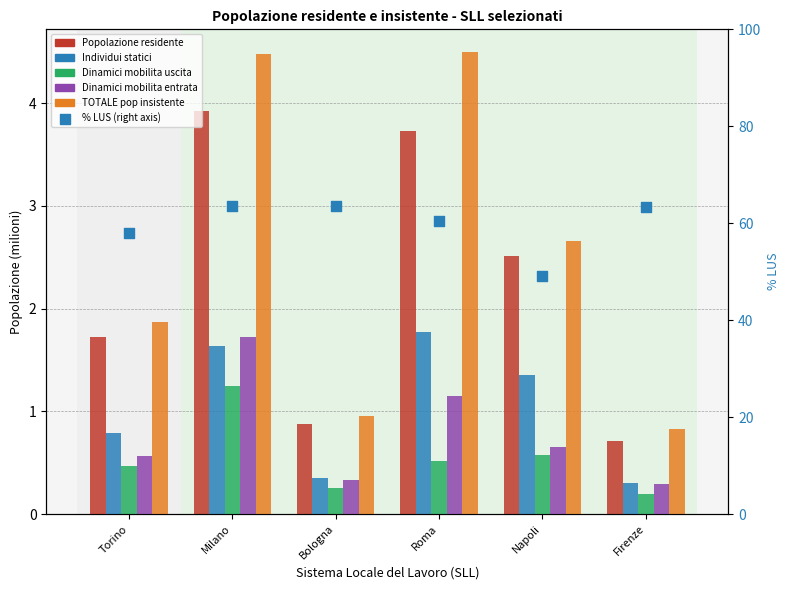

Which series reaches the maximum Y coordinate?

% LUS (right axis)